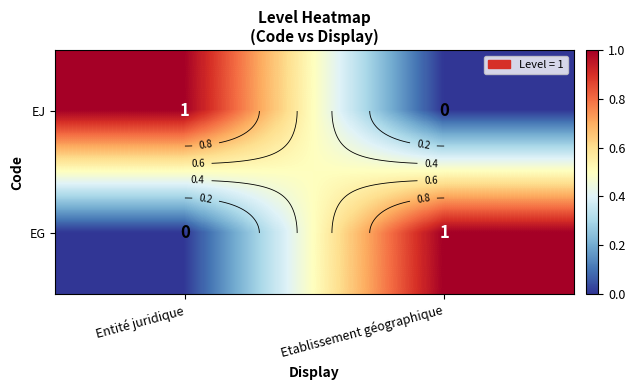

Rank the categories by EJ value from lowest to highest.

Etablissement géographique, Entité juridique